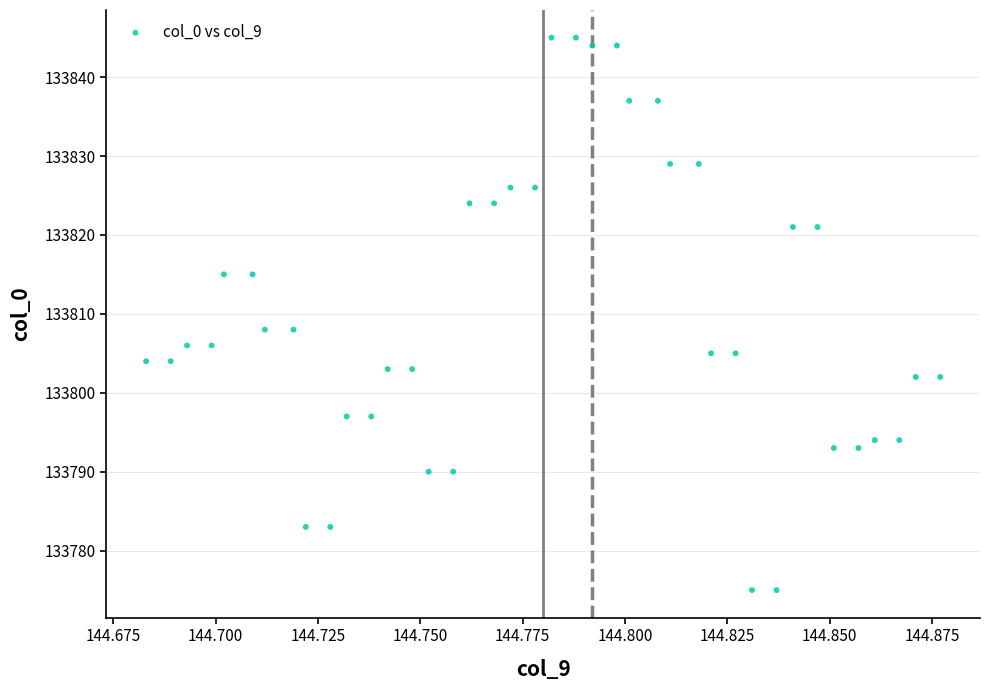

What is the range of Y values (max minus min)?

70